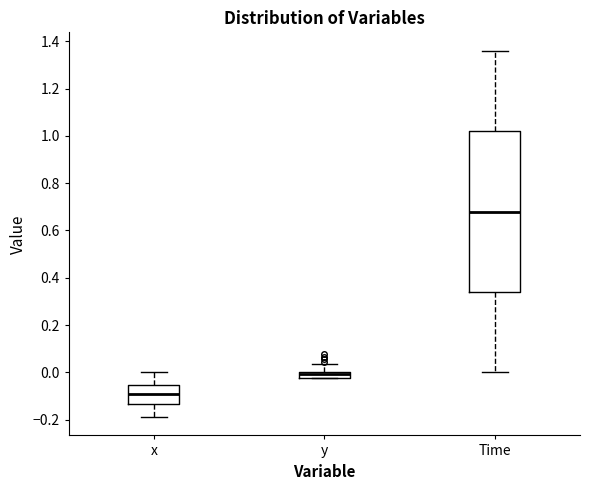

Which box is the tallest, from its lower edge to its upper edge?

Time